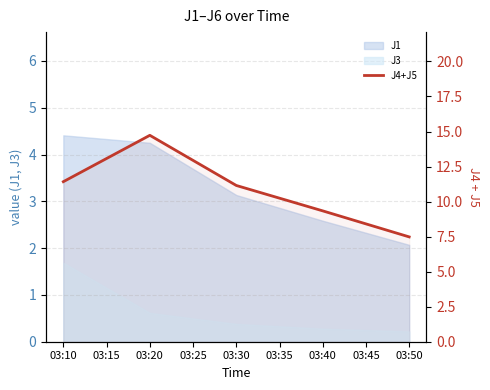

How many values exceed 11?

3